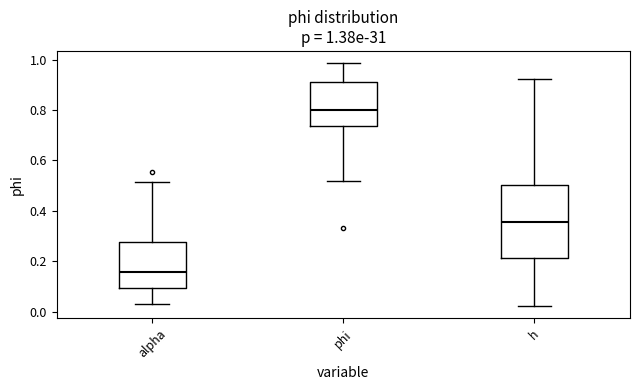

Comparing the boxes themselves (not the whiskers), which one is the tallest?

h